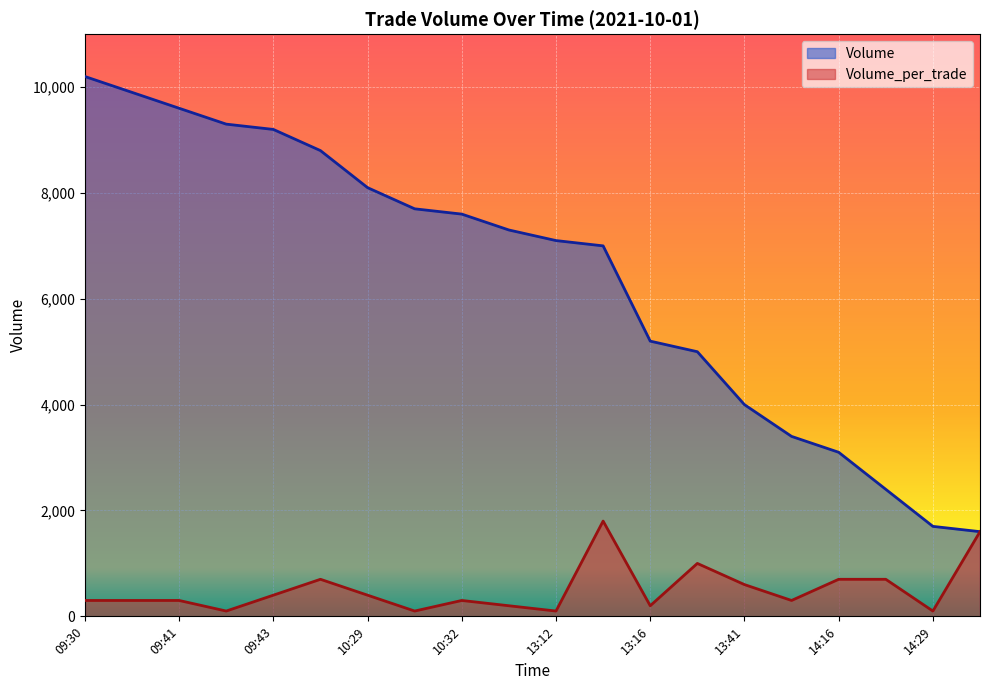

What is the greatest value displayed?

10200